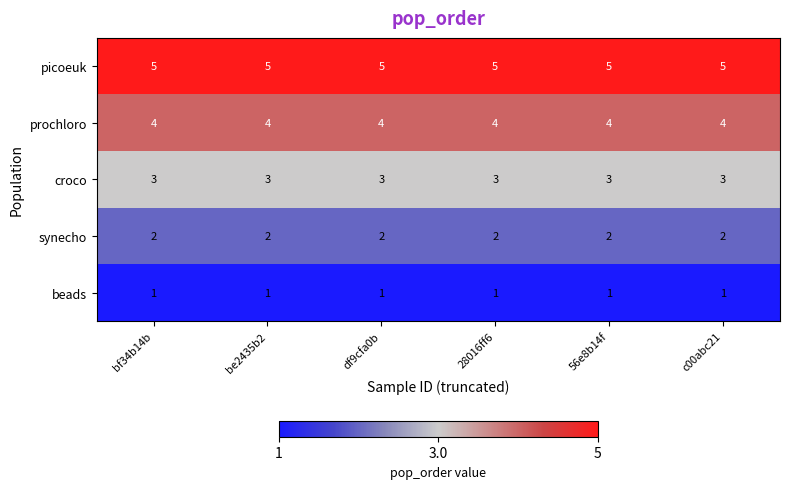

What is the average value of the picoeuk series?

5